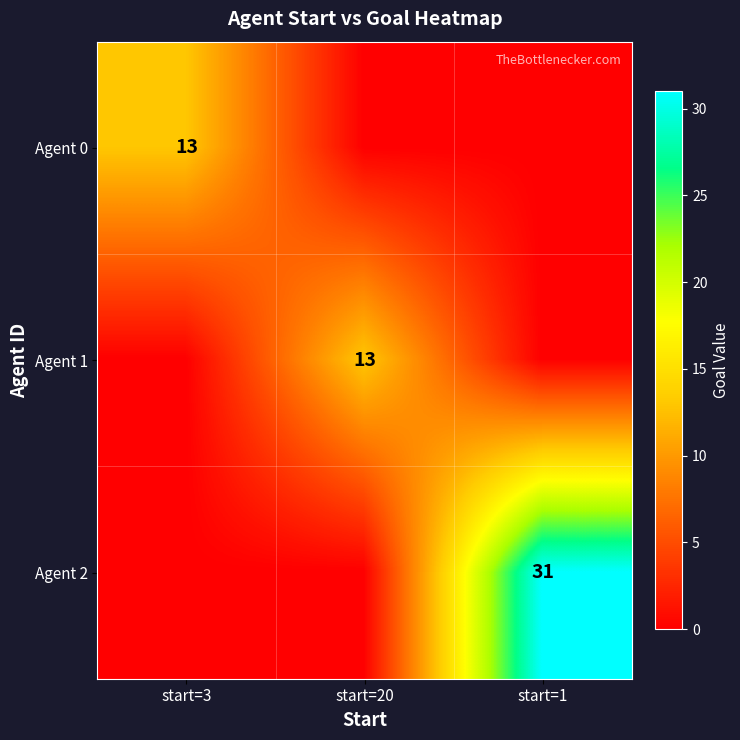

The value of Agent 2 at start=1 is 13. True or false?

False